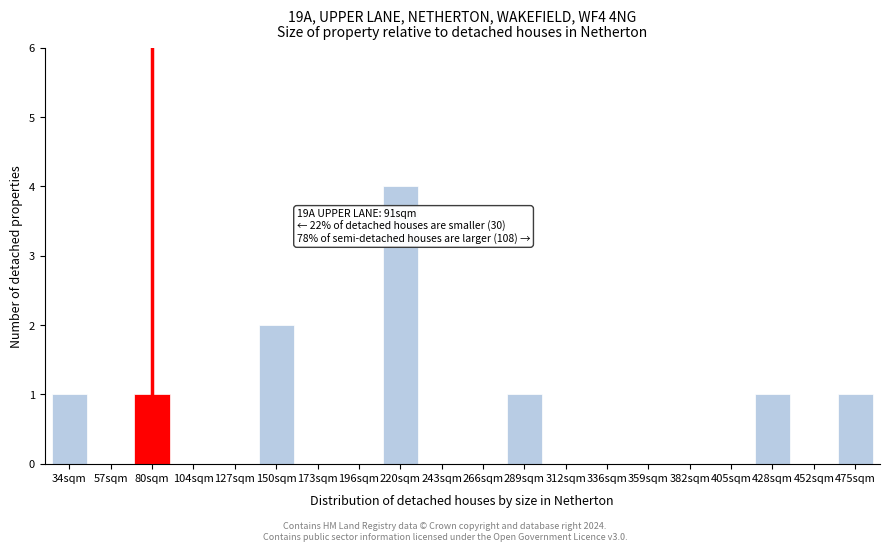

Reading left to right, list all the values displayed in this chart.

34sqm=1	57sqm=0	80sqm=1	104sqm=0	127sqm=0	150sqm=2	173sqm=0	196sqm=0	220sqm=4	243sqm=0	266sqm=0	289sqm=1	312sqm=0	336sqm=0	359sqm=0	382sqm=0	405sqm=0	428sqm=1	452sqm=0	475sqm=1